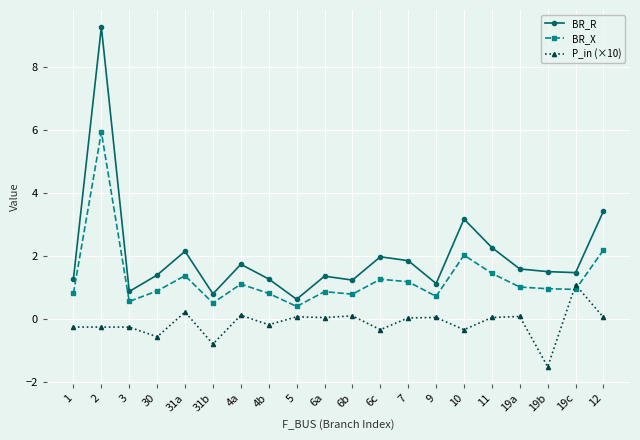

True or false: P_in (×10) and BR_X intersect in this chart.

True